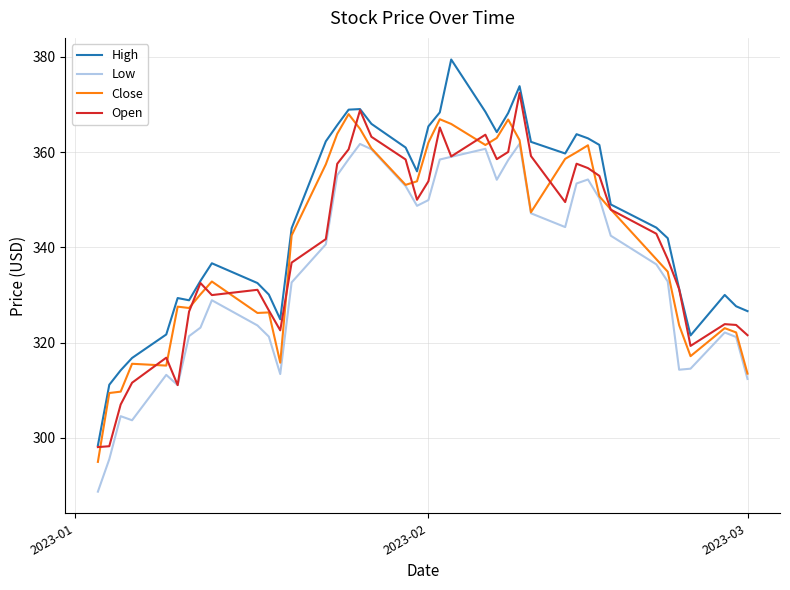

List the series in order of their peak value, highest first.

High, Open, Close, Low